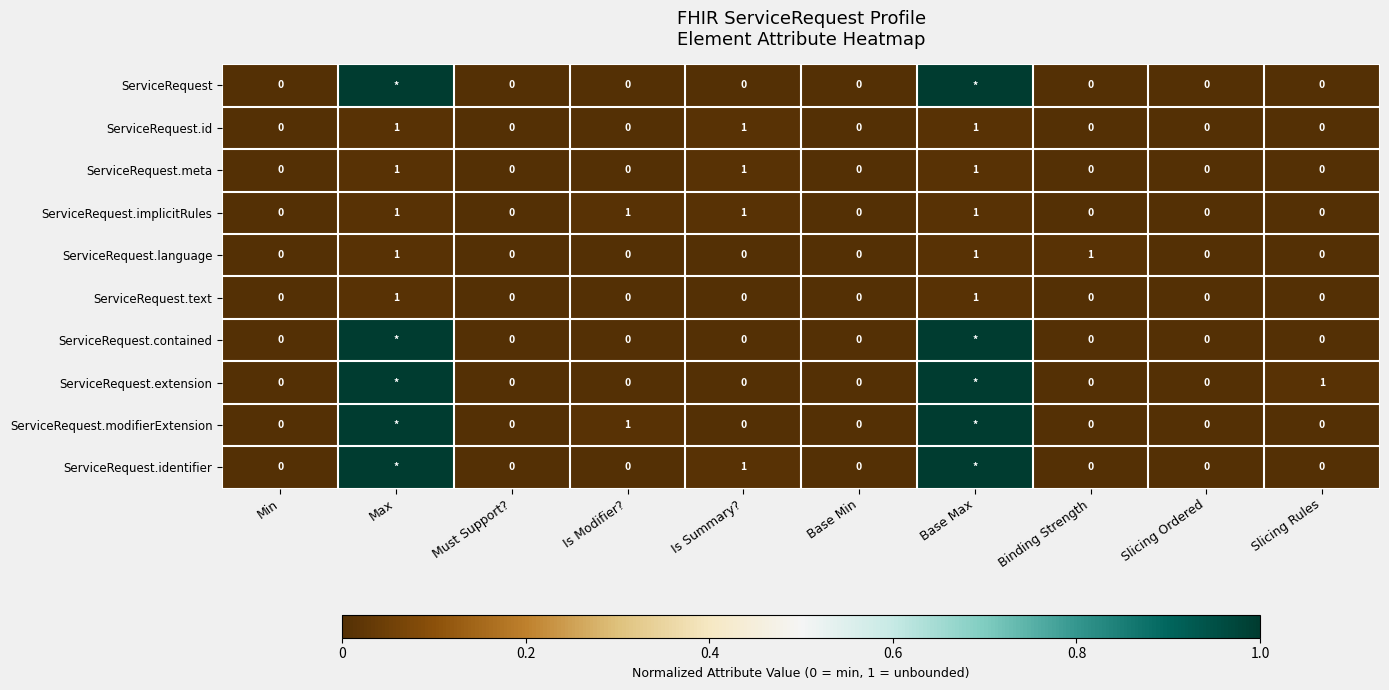

Between Binding Strength and Slicing Rules, which is larger?

Binding Strength